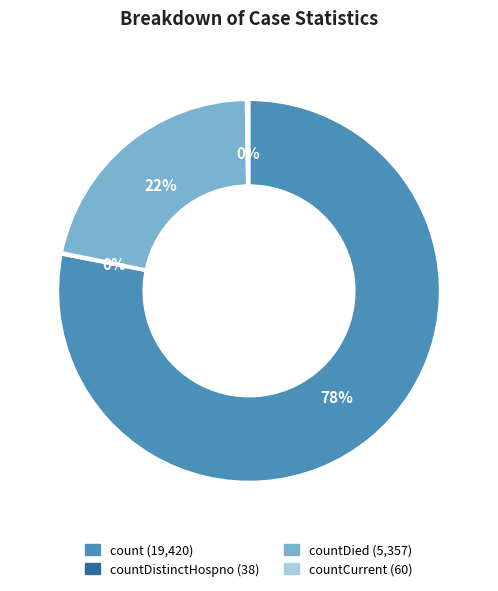

Is there any slice that represents more than half of the pie?

Yes